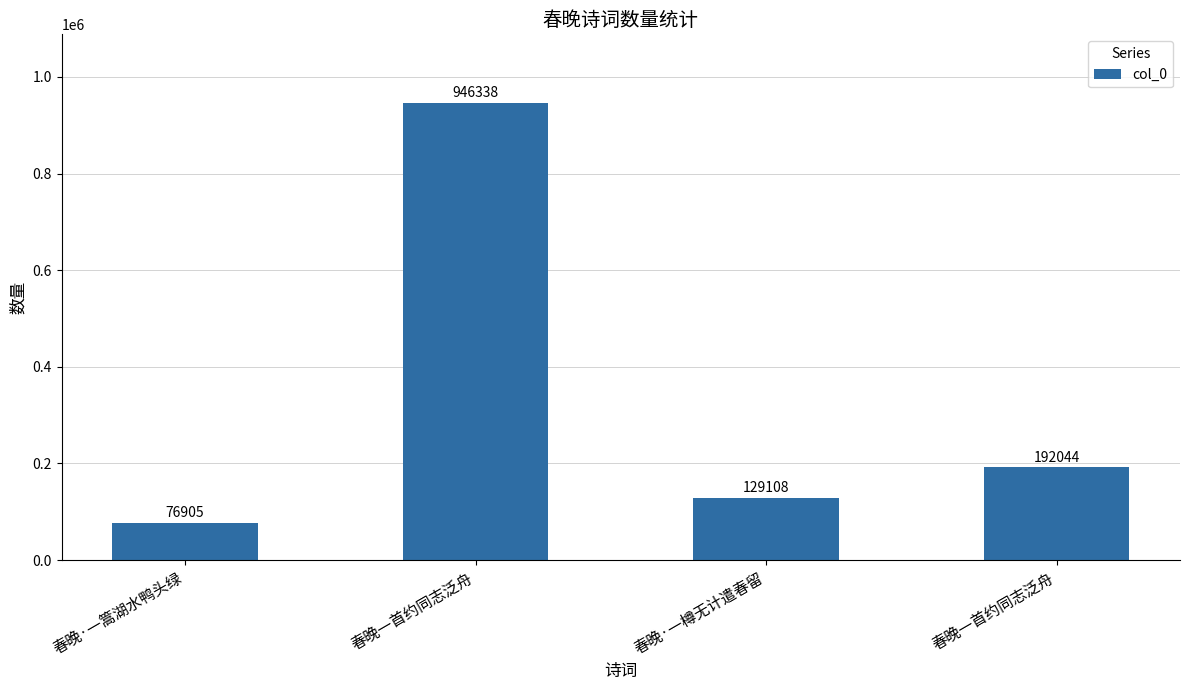

The value at 春晚一首约同志泛舟 is 946338. True or false?

True